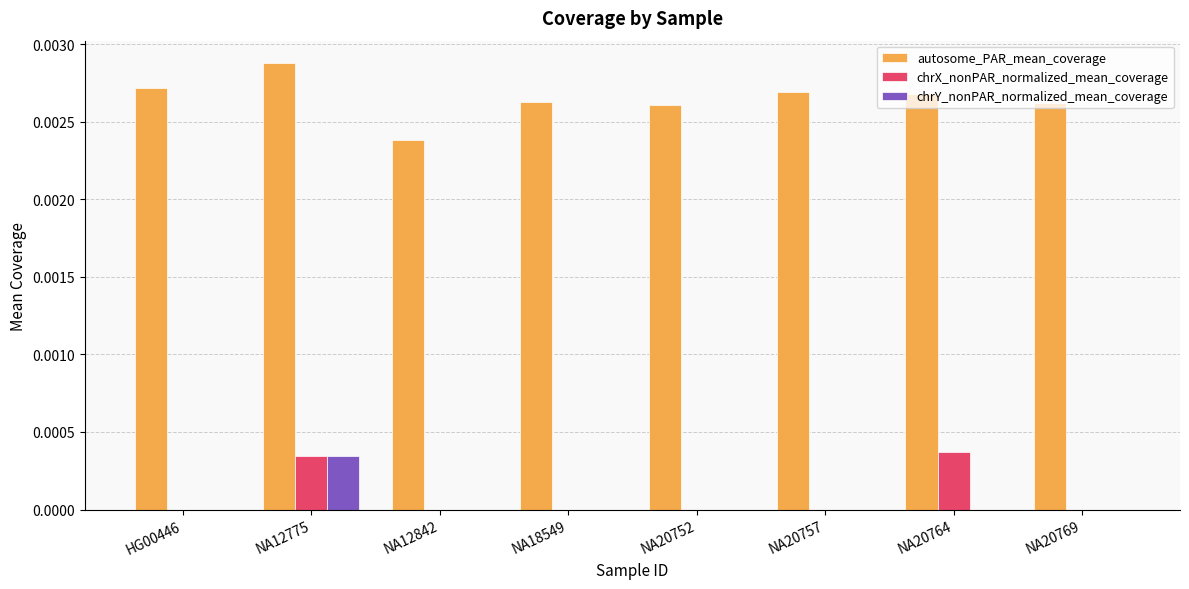

Which series changed the most between HG00446 and NA20764?

chrX_nonPAR_normalized_mean_coverage